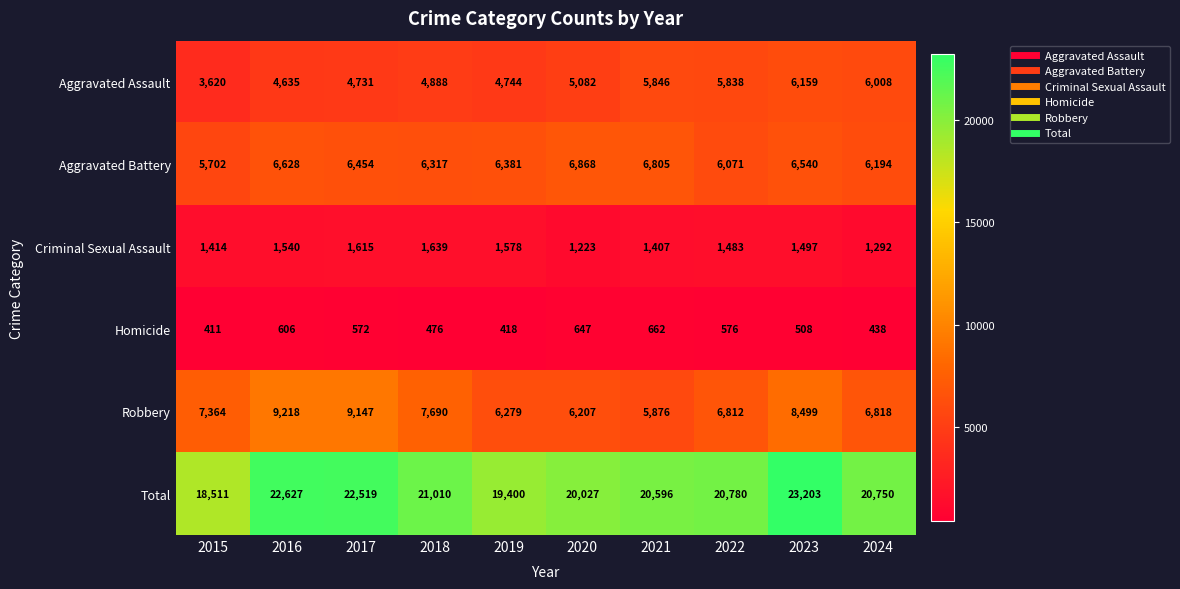

Which category has the lowest value in the Robbery series?

2021